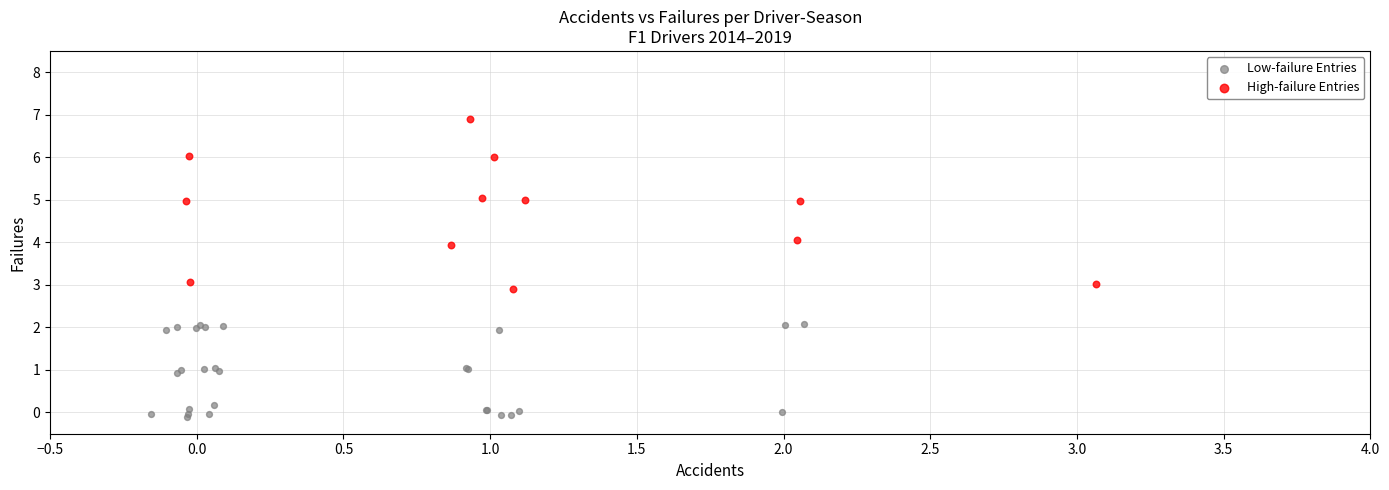

Which series contains the lowest Y value?

Low-failure Entries